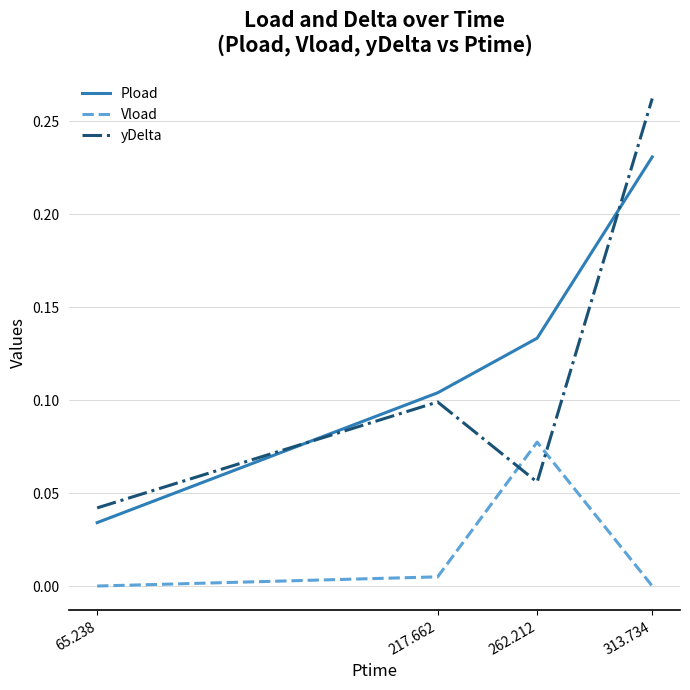

At which category does yDelta reach its first local valley?

262.212